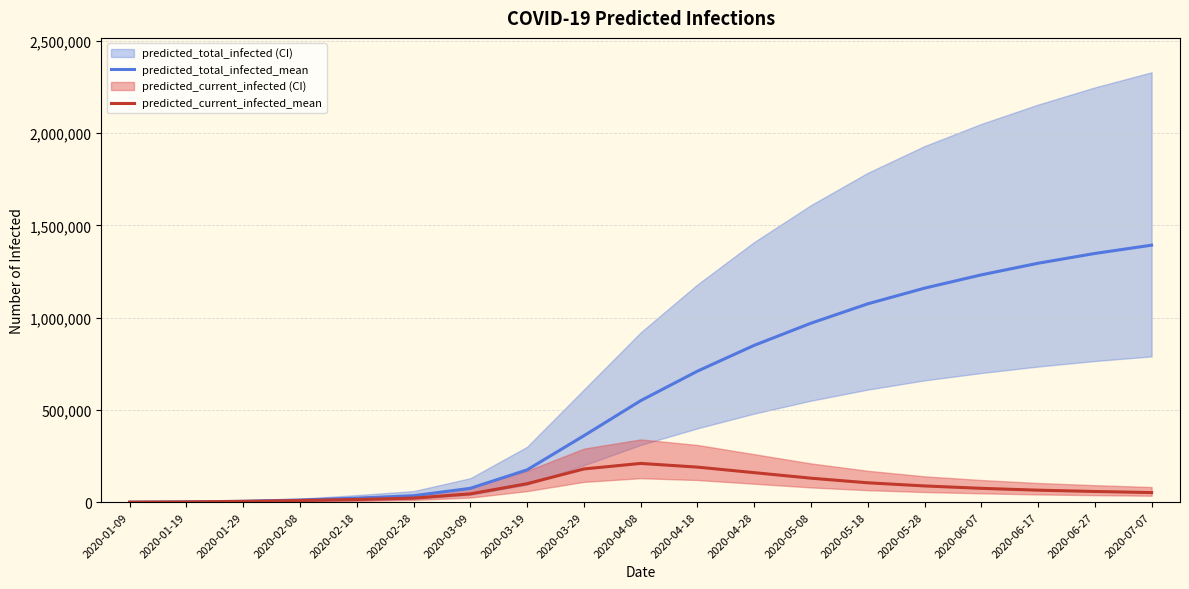

What is the label of the 16th point from the right?

2020-02-08